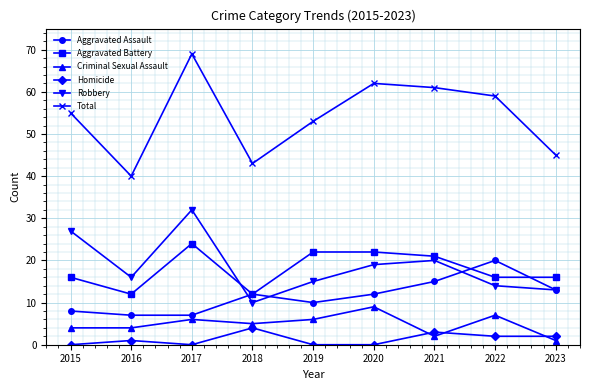

What is the difference between the Criminal Sexual Assault values at 2023 and 2016?

3